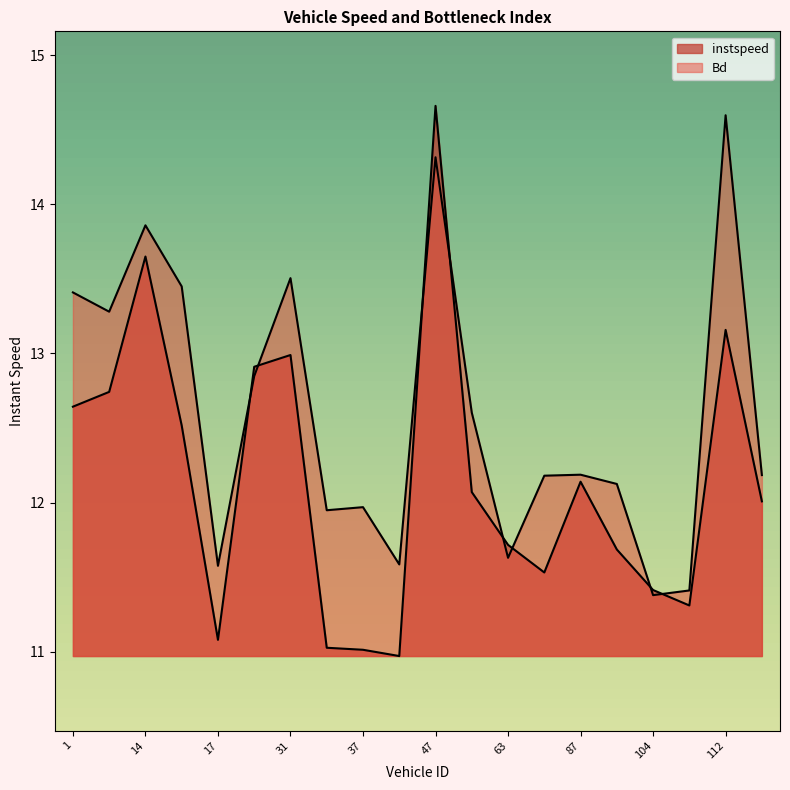

What is the spread (max minus min) of values at 107.0?

0.1